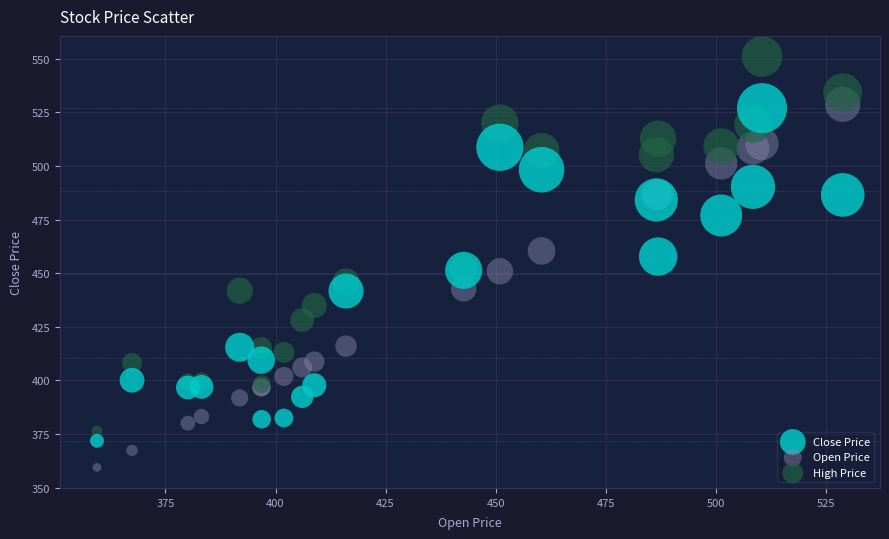

What are all the series names shown in the legend?

Close Price, Open Price, High Price